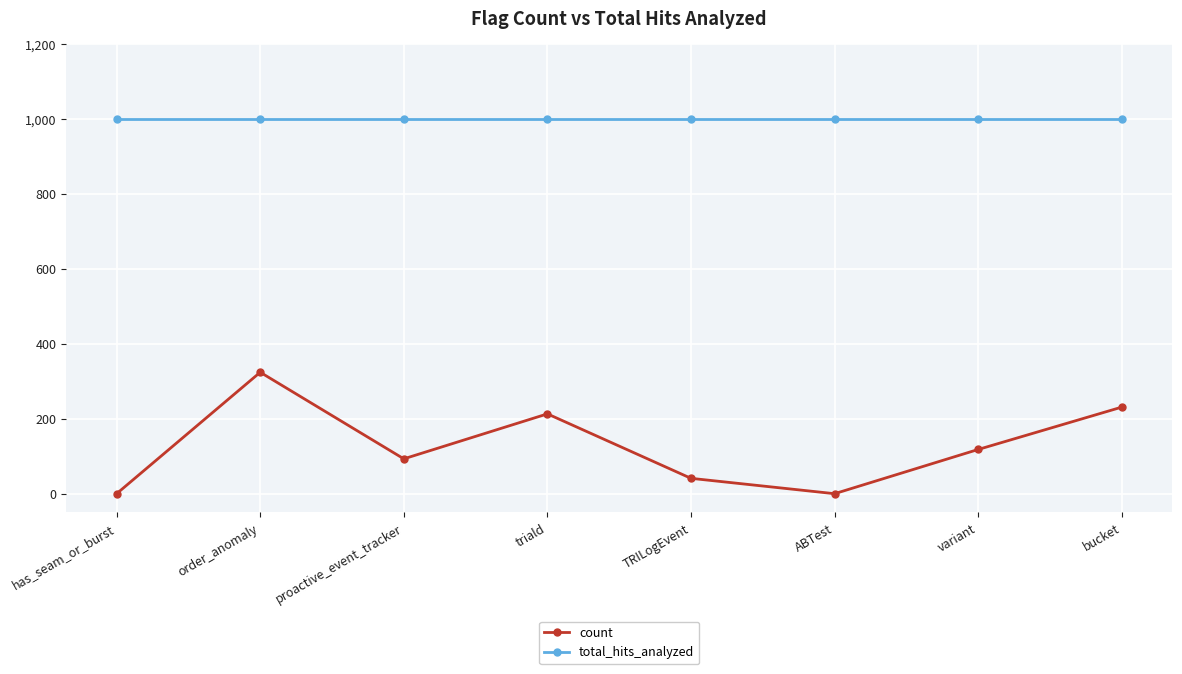

What is the greatest value displayed?

1000